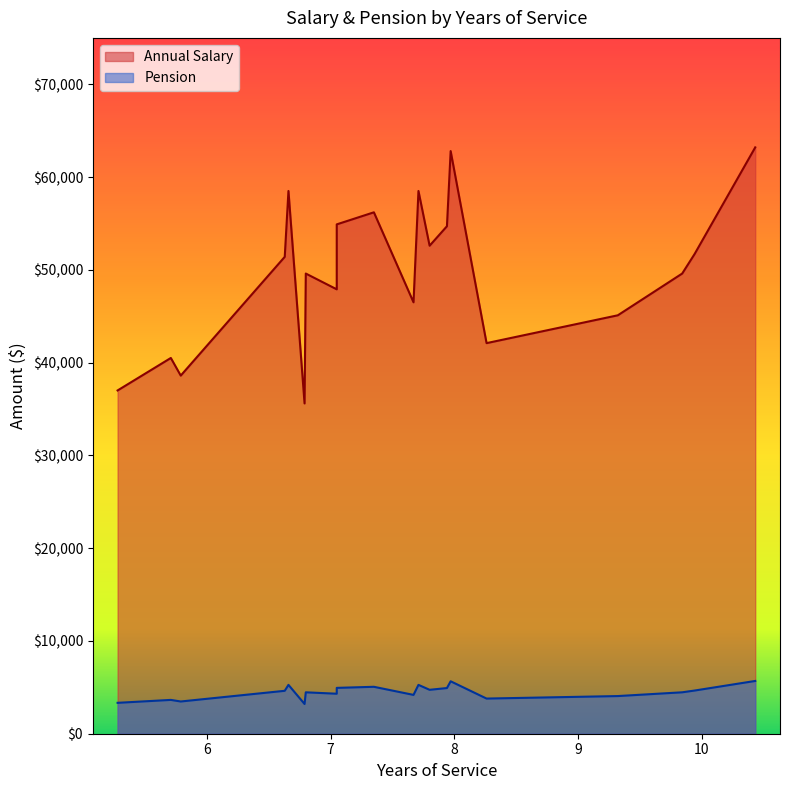

How many values in the Annual Salary series are below 51400?

10